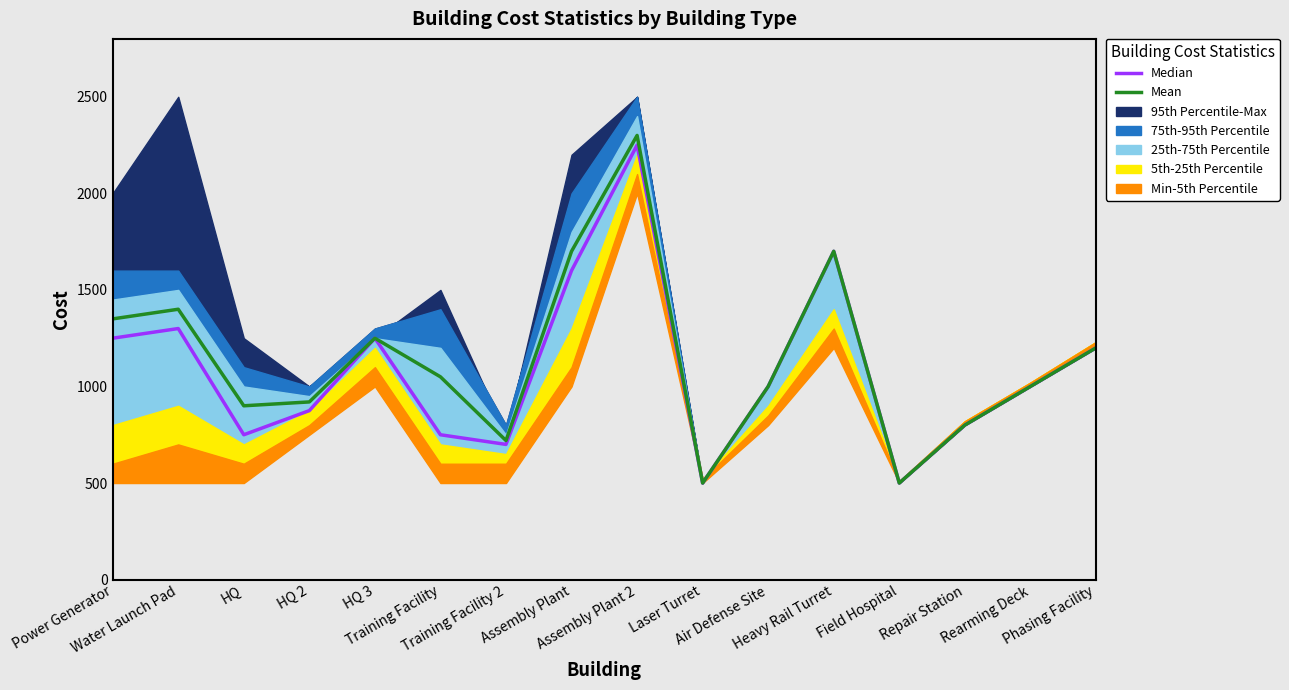

Reading left to right, transcribe all the data shown in this chart.

Median: Power Generator=1250	Water Launch Pad=1300	HQ=750	HQ 2=875	HQ 3=1250	Training Facility=750	Training Facility 2=700	Assembly Plant=1600	Assembly Plant 2=2250	Laser Turret=500	Air Defense Site=1000	Heavy Rail Turret=1700	Field Hospital=500	Repair Station=800	Rearming Deck=1000	Phasing Facility=1200
Mean: Power Generator=1350	Water Launch Pad=1400	HQ=900	HQ 2=920	HQ 3=1250	Training Facility=1050	Training Facility 2=720	Assembly Plant=1700	Assembly Plant 2=2300	Laser Turret=500	Air Defense Site=1000	Heavy Rail Turret=1700	Field Hospital=500	Repair Station=800	Rearming Deck=1000	Phasing Facility=1200